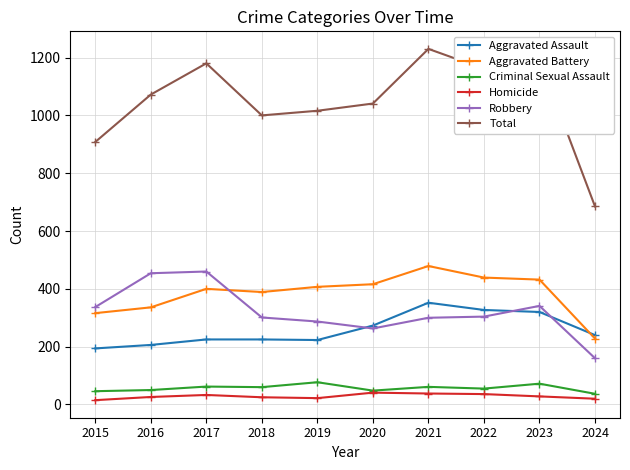

Does the chart have visible grid lines?

Yes